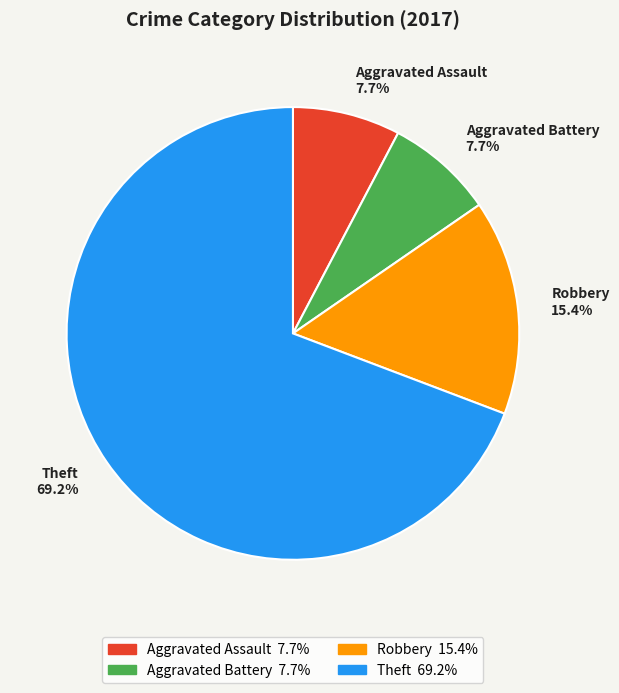

To the nearest percent, what is the average slice percentage?

25%